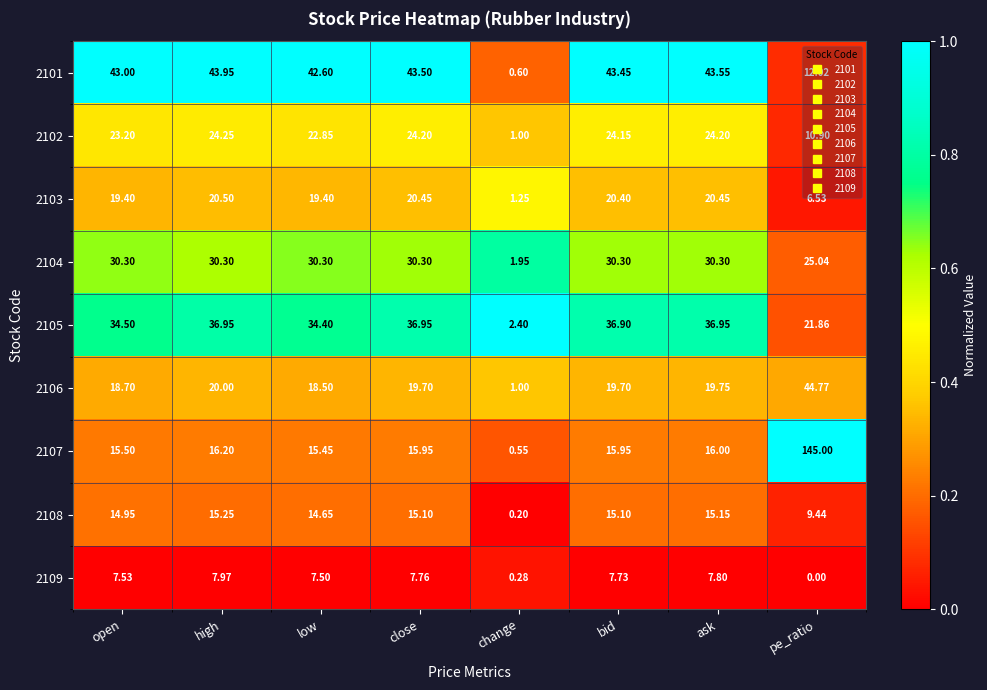

Rank the series by their maximum value, from highest to lowest.

2107, 2106, 2101, 2105, 2104, 2102, 2103, 2108, 2109